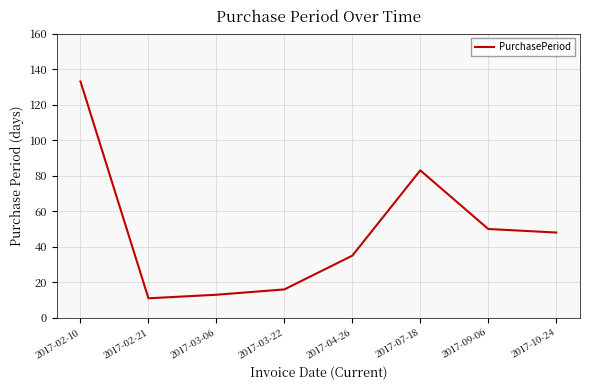

How many lines are shown in the chart?

1